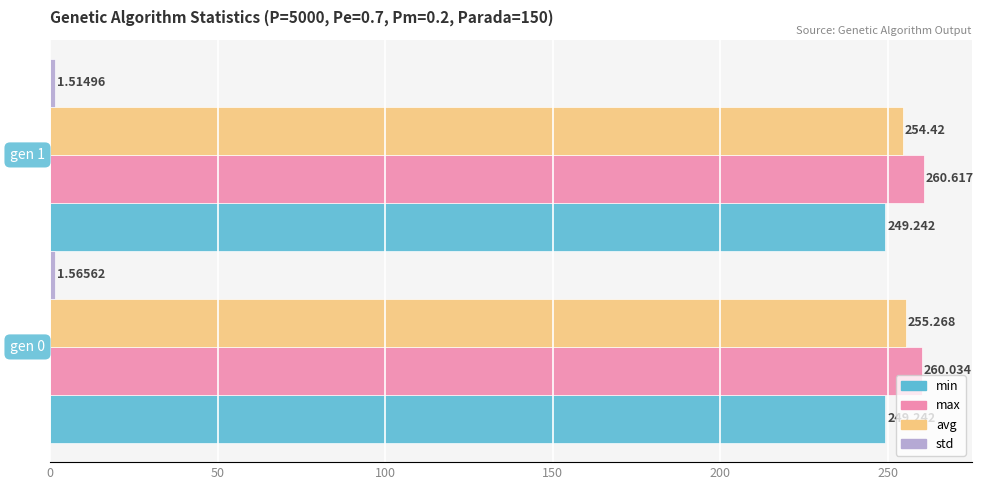

Which series has the largest range (max minus min)?

avg